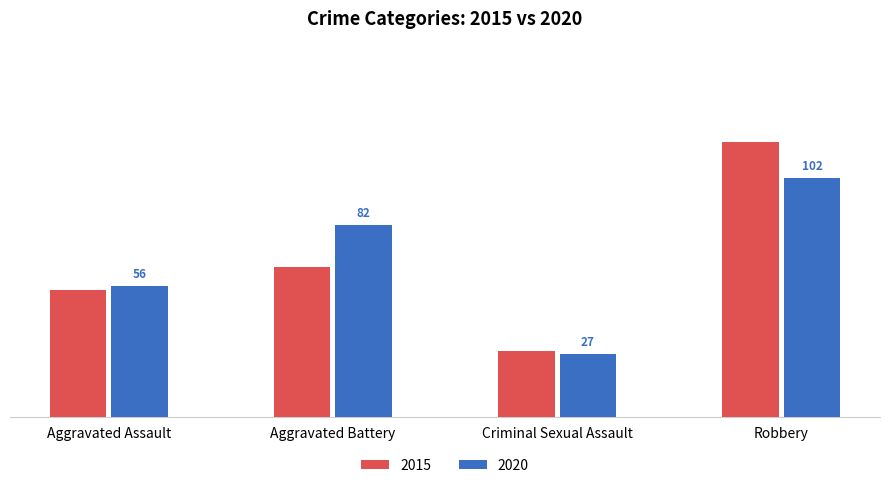

List the series in order of their overall mean, highest first.

2020, 2015